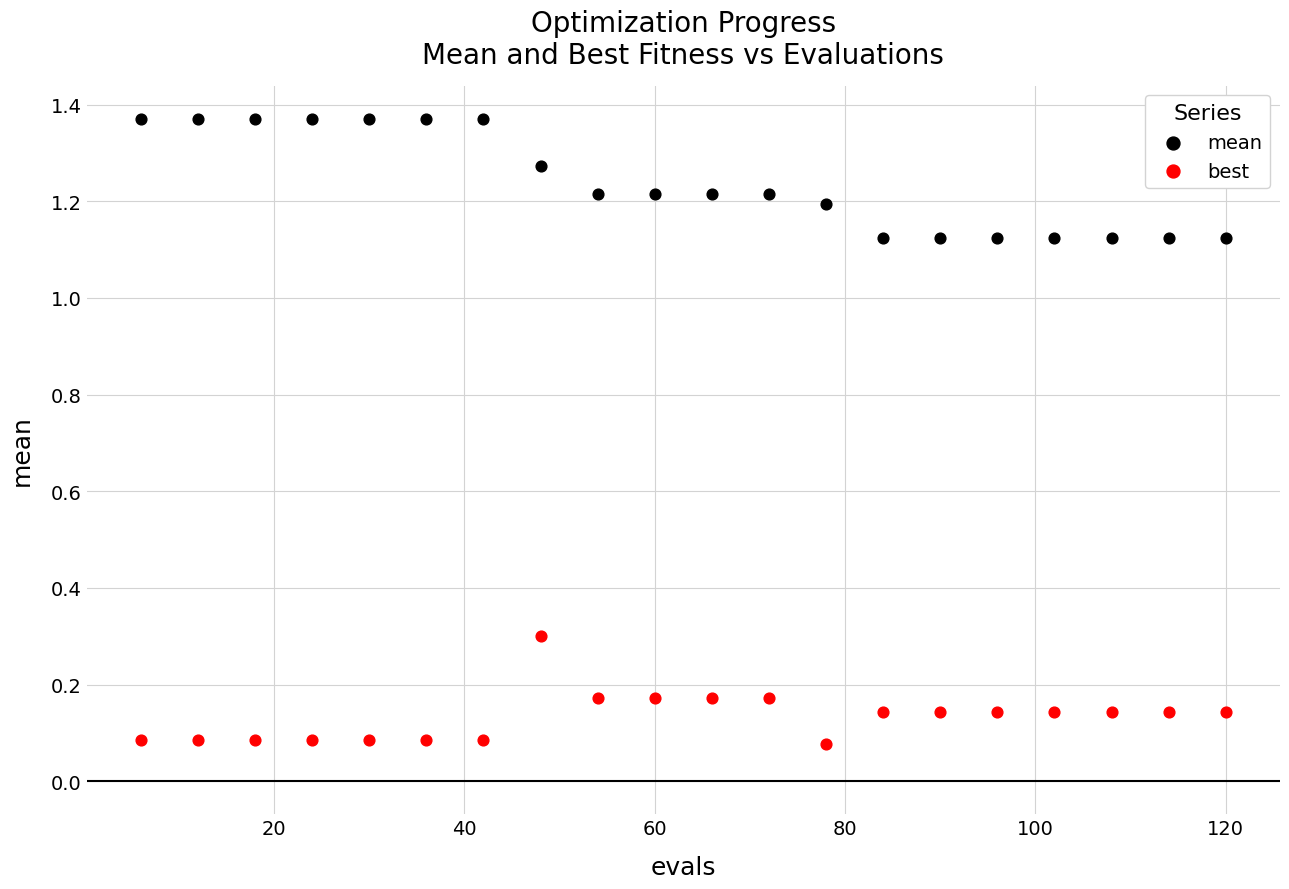

Which series contains the highest Y value?

mean